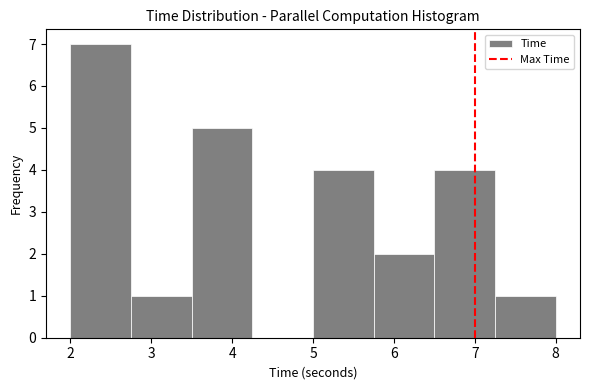

How tall is the bar that spans 5.75 to 6.50 on the x-axis? Neither the bar edges nor the heights are printed on the chart, so give them approximately, as read against the axes.

2